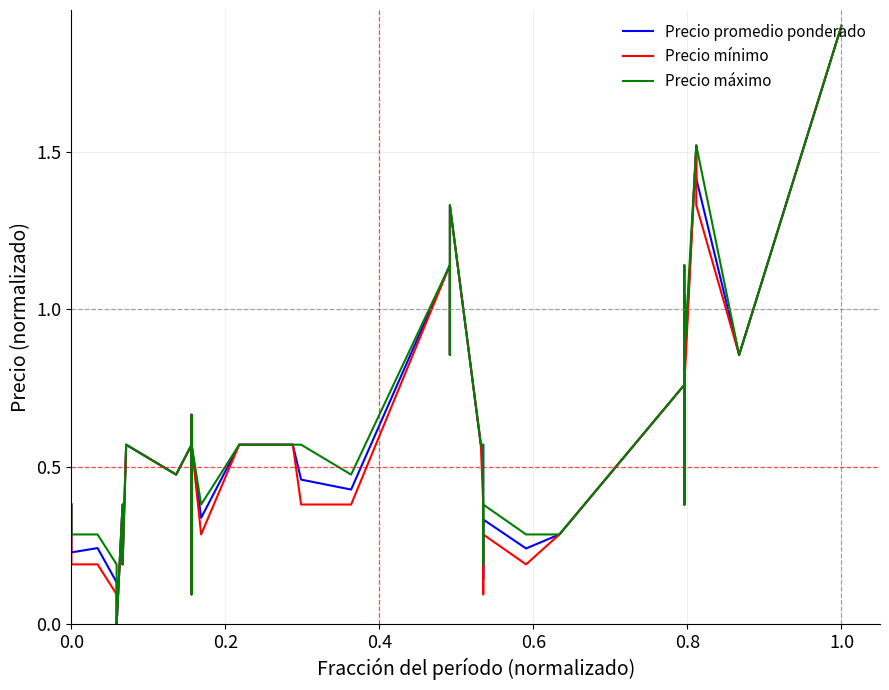

True or false: Precio máximo and Precio mínimo cross at least once.

False